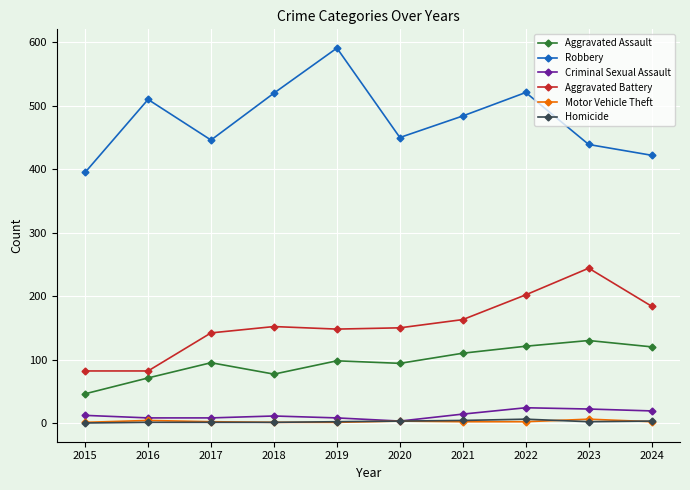

True or false: Aggravated Battery and Robbery intersect in this chart.

False